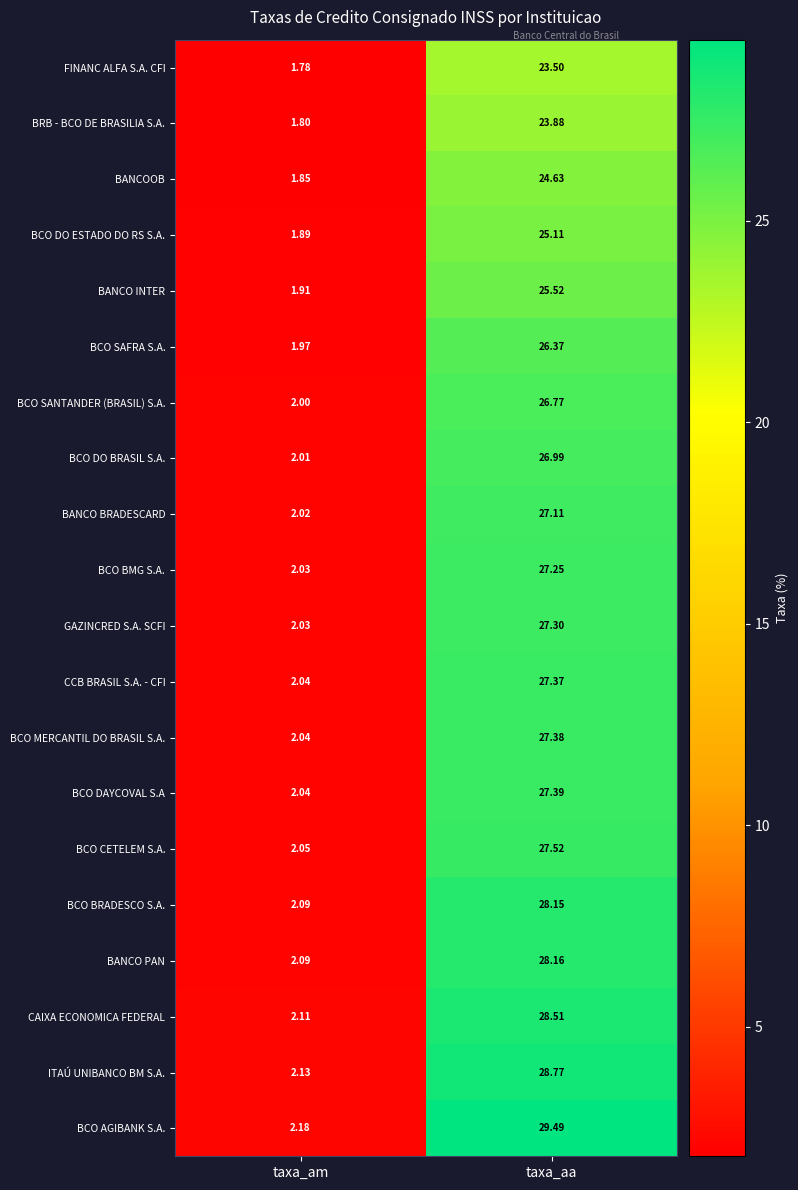

Which series has the largest total across all categories?

BCO AGIBANK S.A.